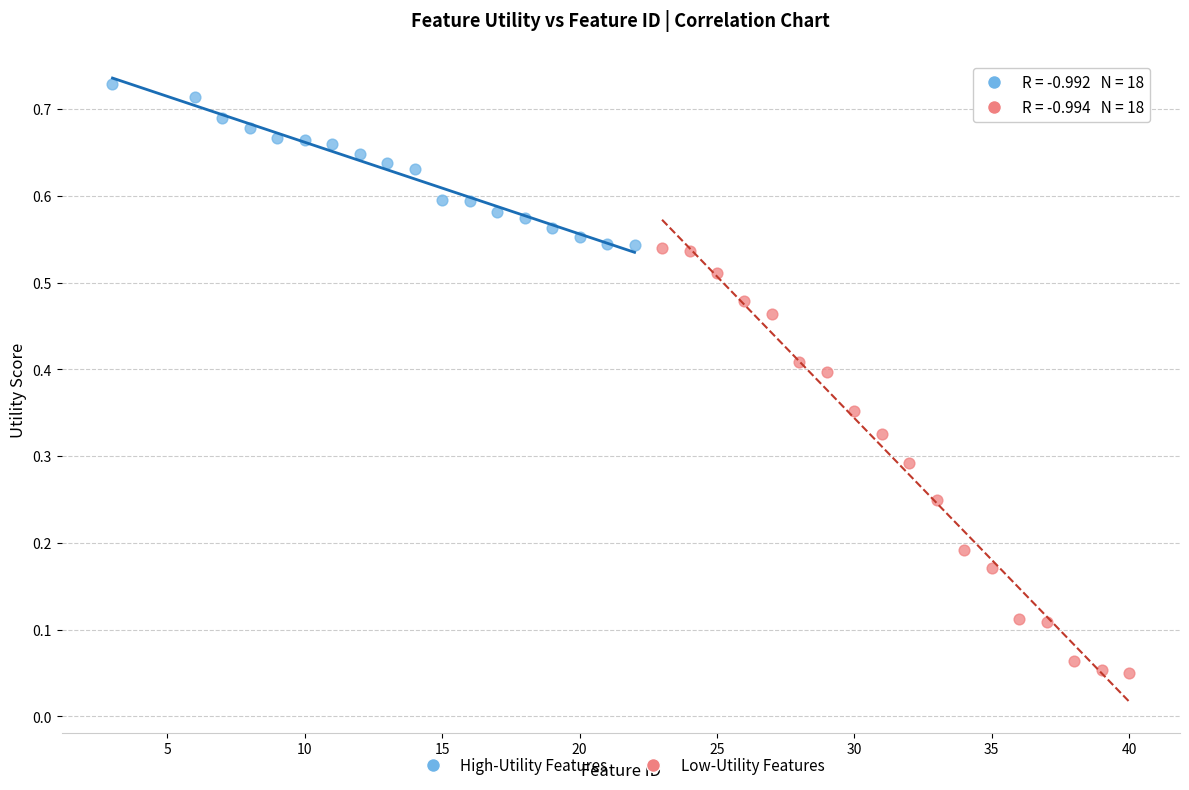

Which series has the widest spread of Y values?

Low-Utility Features